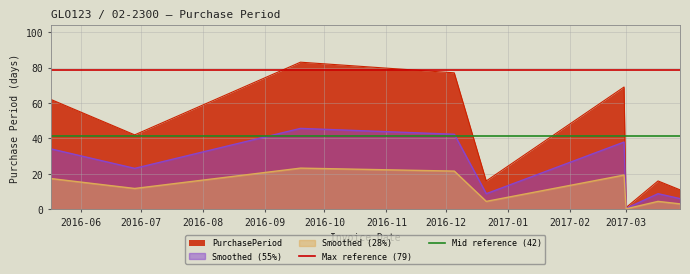

What is the maximum value for PurchasePeriod?

83.0